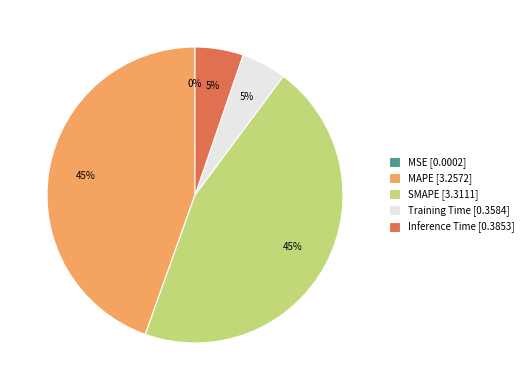

Combined, do Inference Time [0.3853] and Training Time [0.3584] account for over 50%?

No